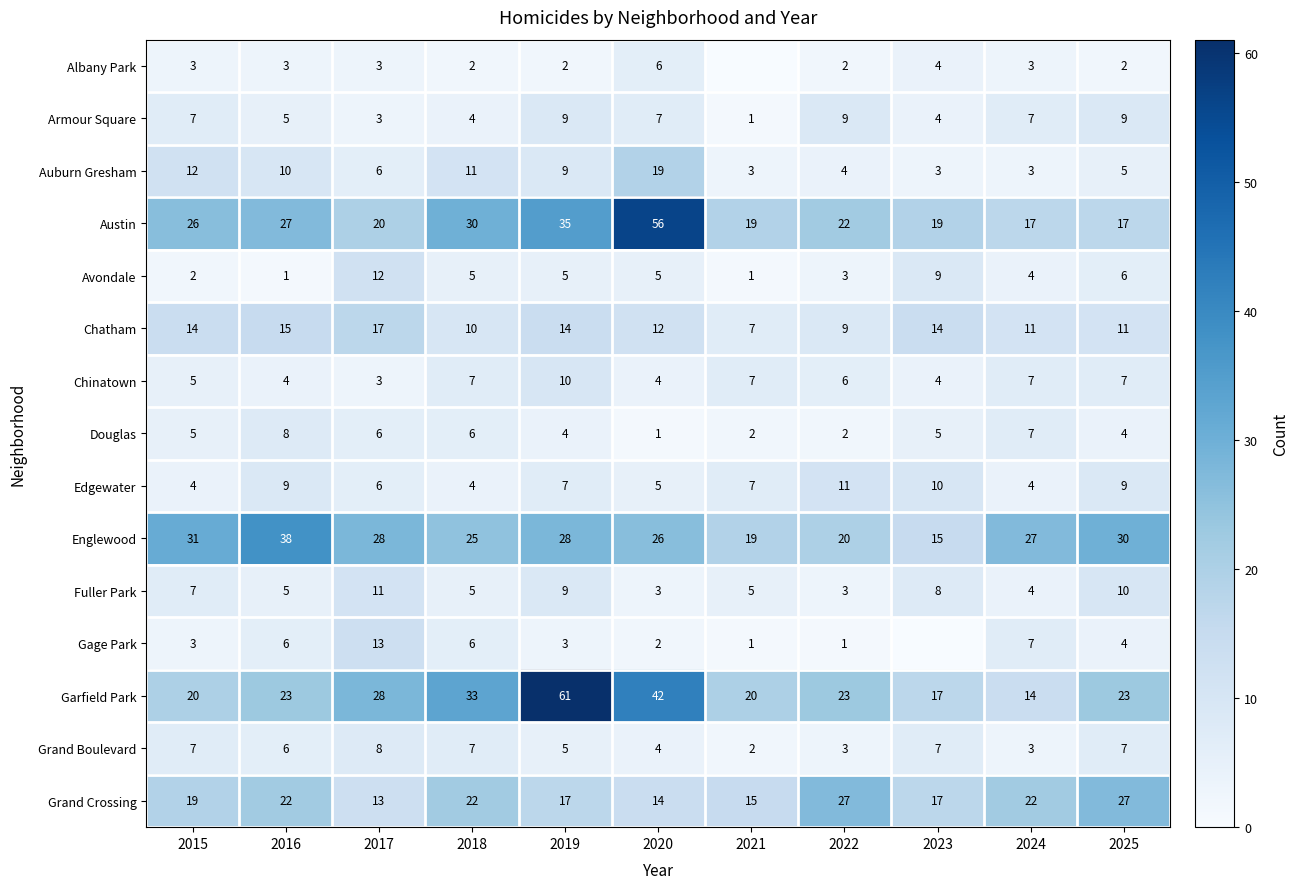

What is the difference between the maximum and second lowest values in the Douglas series?

6